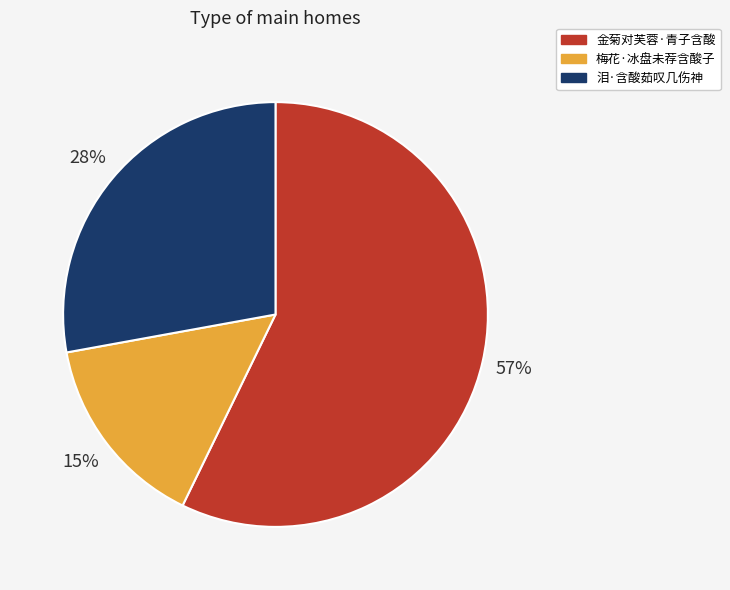

What is the smallest slice in the pie chart?

梅花·冰盘未荐含酸子